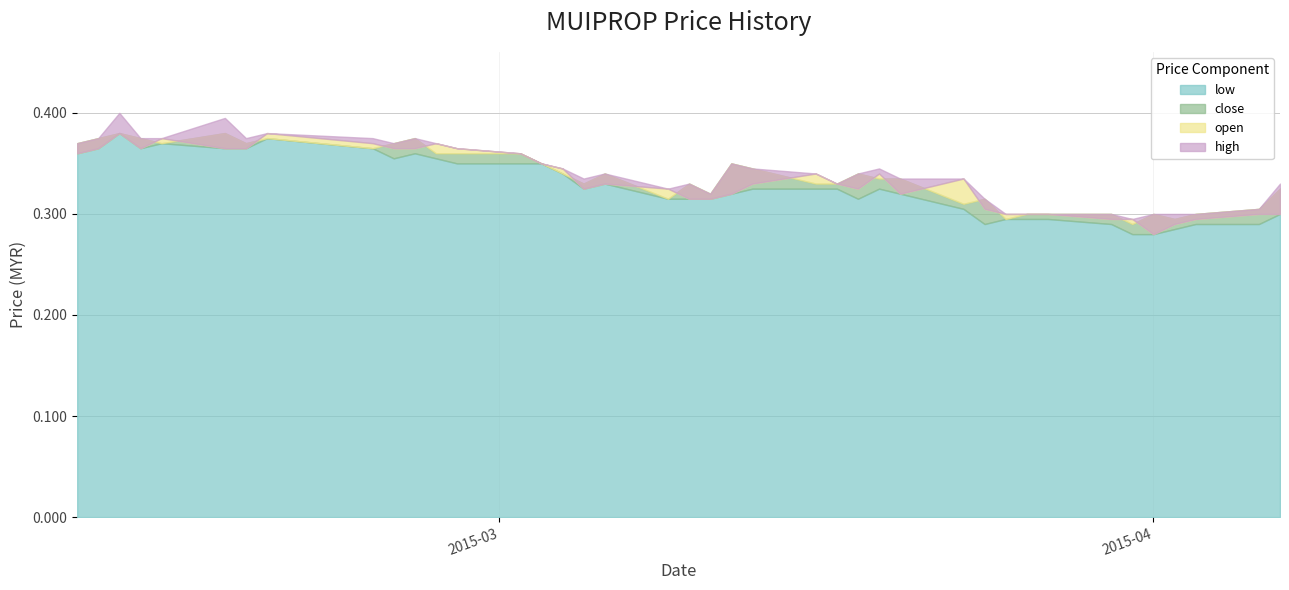

Which series has the largest total across all categories?

high